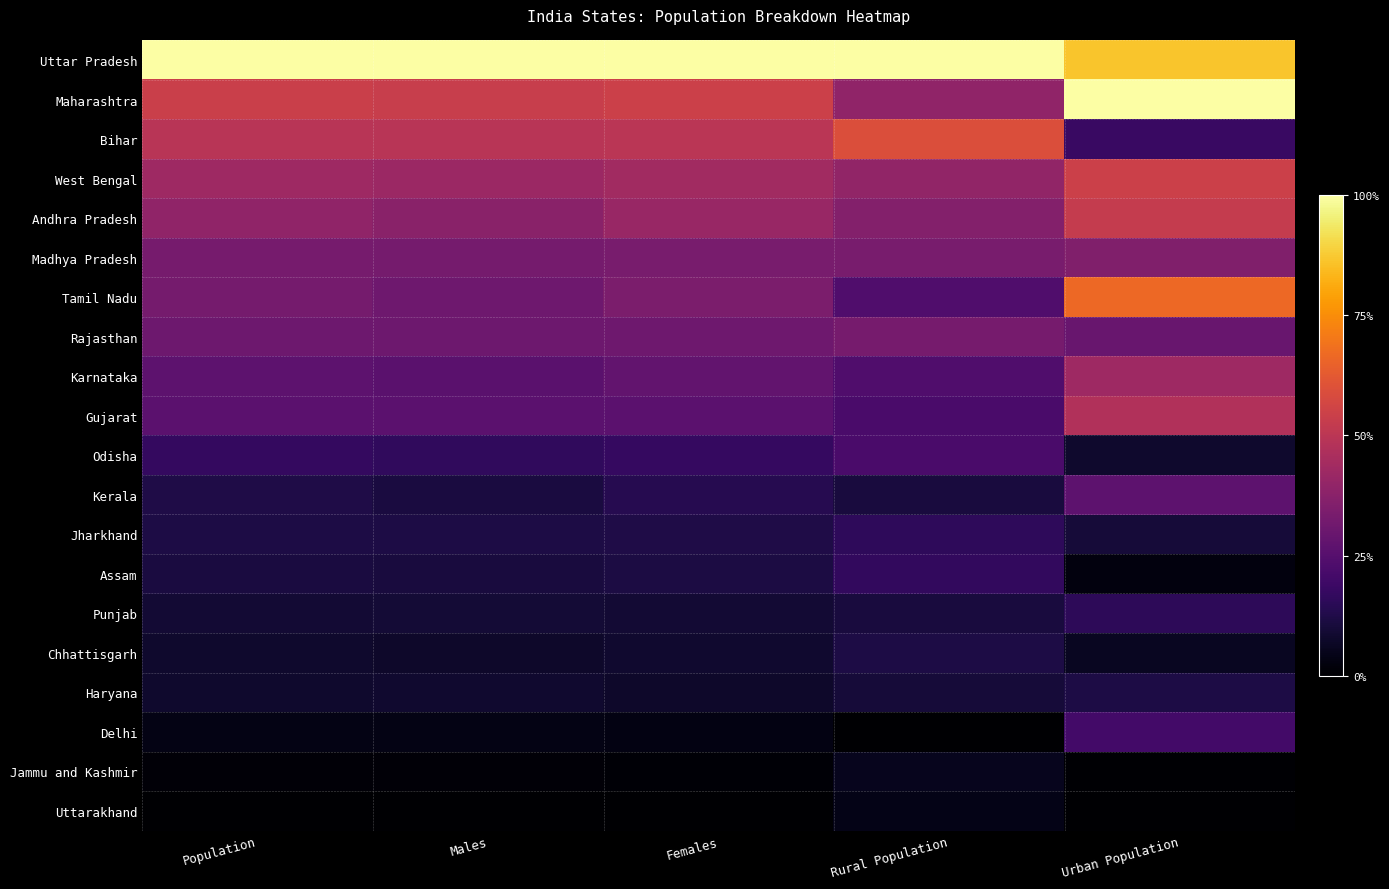

Reading left to right, list all the values displayed in this chart.

Uttar Pradesh: Population=1.0	Males=1.0	Females=1.0	Rural Population=1.0	Urban Population=0.9
Maharashtra: Population=0.5	Males=0.5	Females=0.5	Rural Population=0.4	Urban Population=1.0
Bihar: Population=0.5	Males=0.5	Females=0.5	Rural Population=0.6	Urban Population=0.2
West Bengal: Population=0.4	Males=0.4	Females=0.4	Rural Population=0.4	Urban Population=0.5
Andhra Pradesh: Population=0.4	Males=0.4	Females=0.4	Rural Population=0.4	Urban Population=0.5
Madhya Pradesh: Population=0.3	Males=0.3	Females=0.3	Rural Population=0.3	Urban Population=0.4
Tamil Nadu: Population=0.3	Males=0.3	Females=0.3	Rural Population=0.2	Urban Population=0.7
Rajasthan: Population=0.3	Males=0.3	Females=0.3	Rural Population=0.3	Urban Population=0.3
Karnataka: Population=0.3	Males=0.3	Females=0.3	Rural Population=0.2	Urban Population=0.4
Gujarat: Population=0.3	Males=0.3	Females=0.3	Rural Population=0.2	Urban Population=0.5
Odisha: Population=0.2	Males=0.2	Females=0.2	Rural Population=0.2	Urban Population=0.1
Kerala: Population=0.1	Males=0.1	Females=0.1	Rural Population=0.1	Urban Population=0.3
Jharkhand: Population=0.1	Males=0.1	Females=0.1	Rural Population=0.2	Urban Population=0.1
Assam: Population=0.1	Males=0.1	Females=0.1	Rural Population=0.2	Urban Population=0.0
Punjab: Population=0.1	Males=0.1	Females=0.1	Rural Population=0.1	Urban Population=0.2
Chhattisgarh: Population=0.1	Males=0.1	Females=0.1	Rural Population=0.1	Urban Population=0.1
Haryana: Population=0.1	Males=0.1	Females=0.1	Rural Population=0.1	Urban Population=0.1
Delhi: Population=0.0	Males=0.0	Females=0.0	Rural Population=0.0	Urban Population=0.2
Jammu and Kashmir: Population=0.0	Males=0.0	Females=0.0	Rural Population=0.1	Urban Population=0.0
Uttarakhand: Population=0.0	Males=0.0	Females=0.0	Rural Population=0.0	Urban Population=0.0